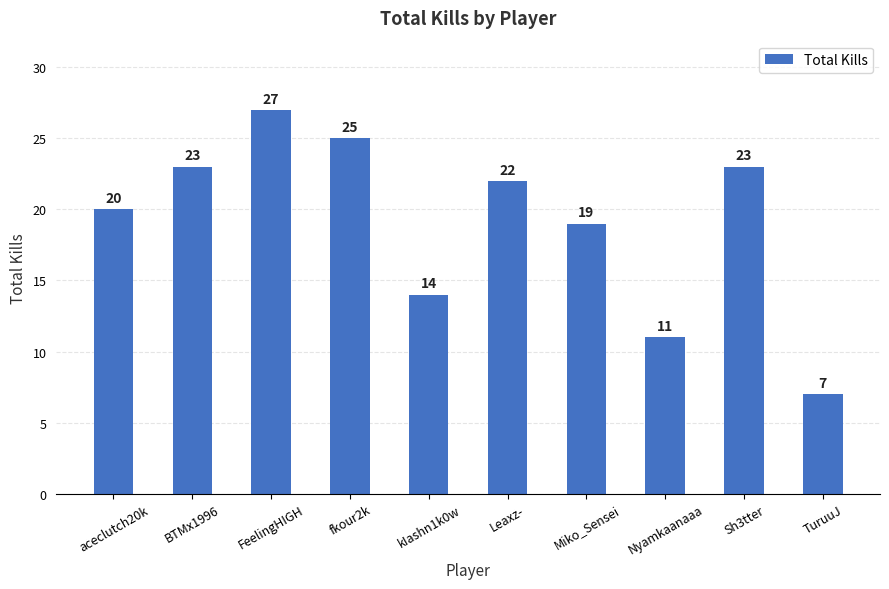

What is the value of the 10th bar from the left?

7